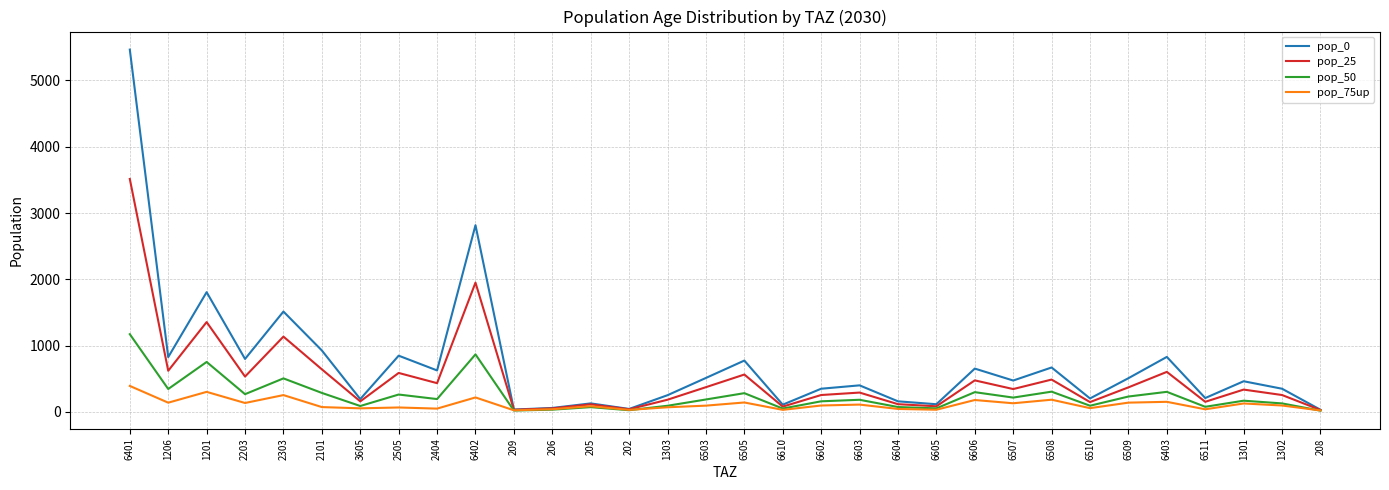

Which series has the largest total across all categories?

pop_0